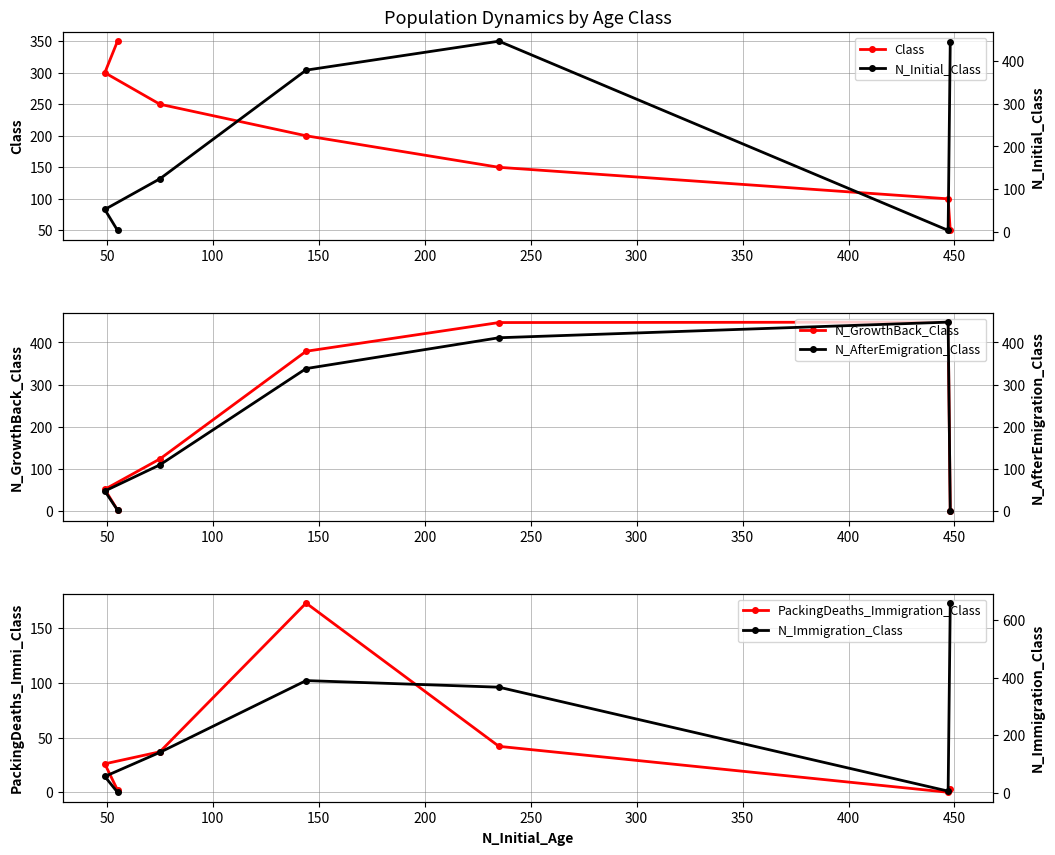

What is the sum of all PackingDeaths_Immigration_Class values?

283